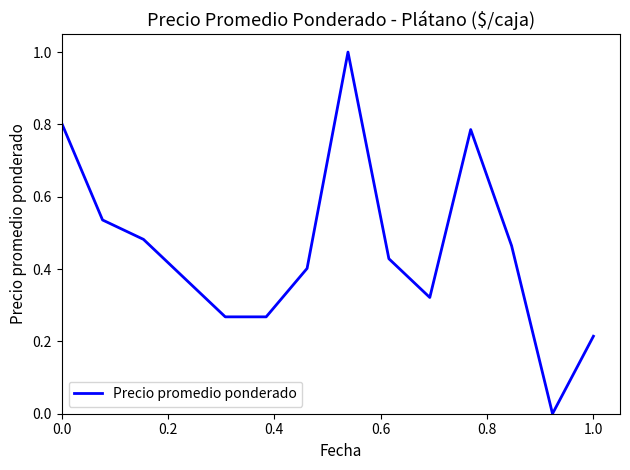

What is the greatest value displayed?

1.0